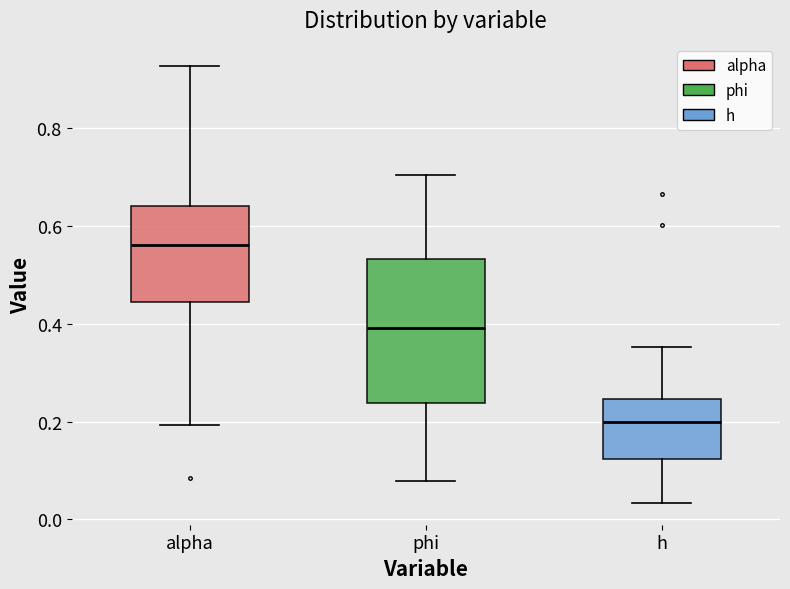

Reading left to right, read every box against the y-axis: the position of its median line, the range the box covers, and the ends of its whiskers. The values are not printed on the chart, so give them approximately, as read against the axis.

alpha: median 0.56, box 0.44 to 0.64, whiskers 0.20 to 0.92
phi: median 0.40, box 0.24 to 0.54, whiskers 0.08 to 0.70
h: median 0.20, box 0.12 to 0.24, whiskers 0.04 to 0.36